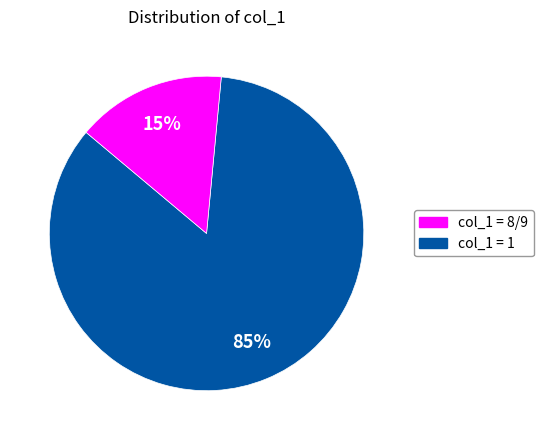

Combined, do col_1 = 1 and col_1 = 8/9 account for over 50%?

Yes